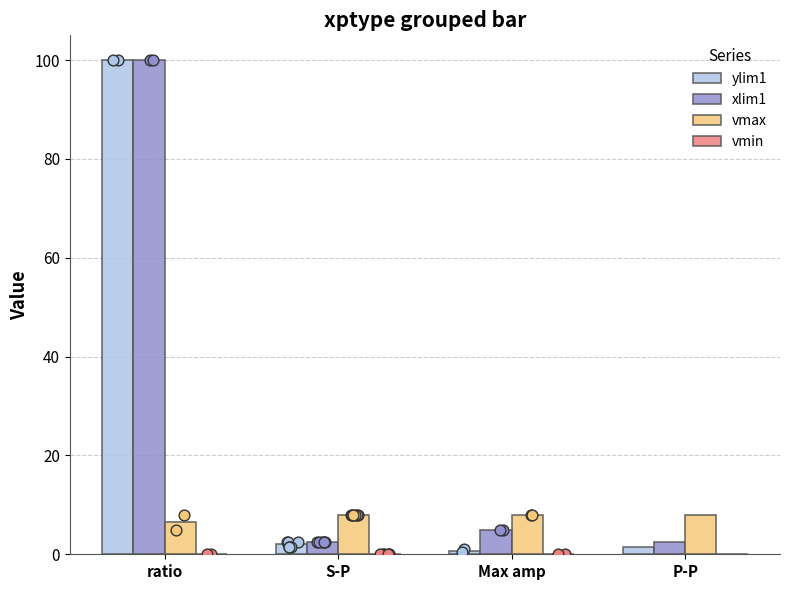

At how many categories does at least one series exceed 89?

1